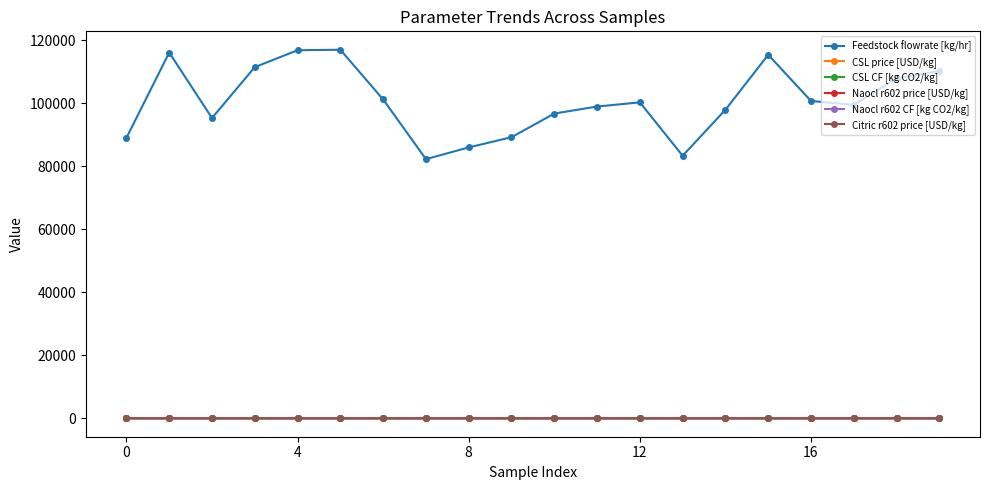

Which series has the widest spread of values?

Feedstock flowrate [kg/hr]